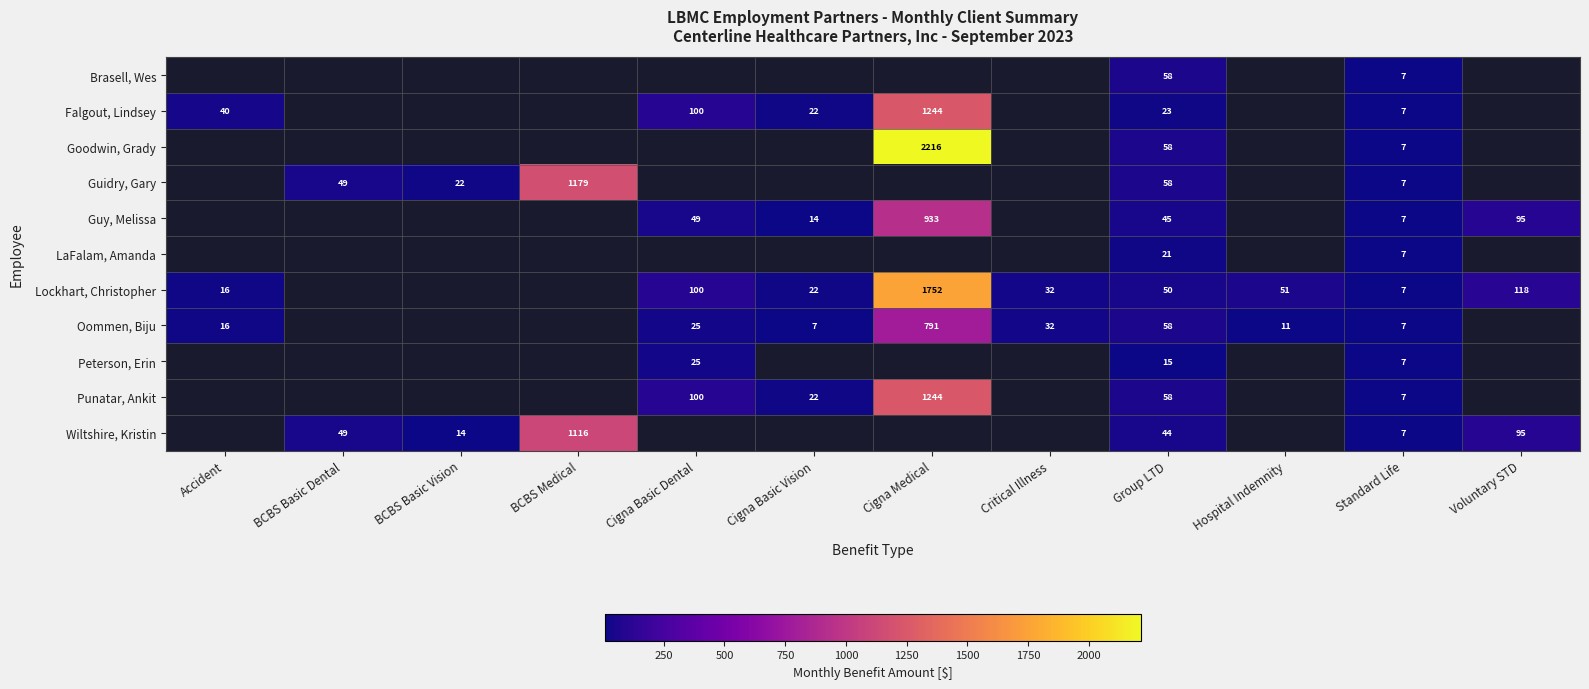

Count the number of categories in the chart.

12